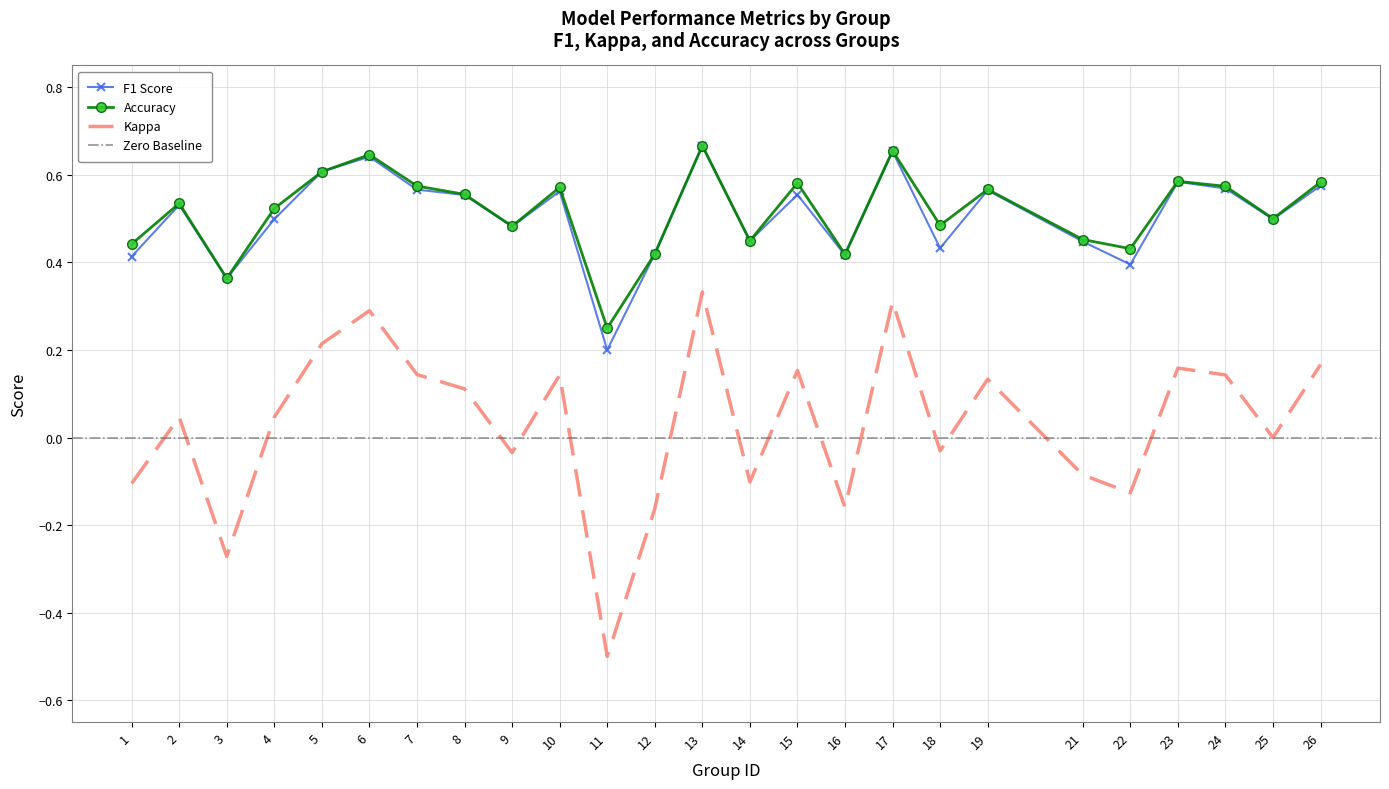

At which label is f1 closest to 0?

11